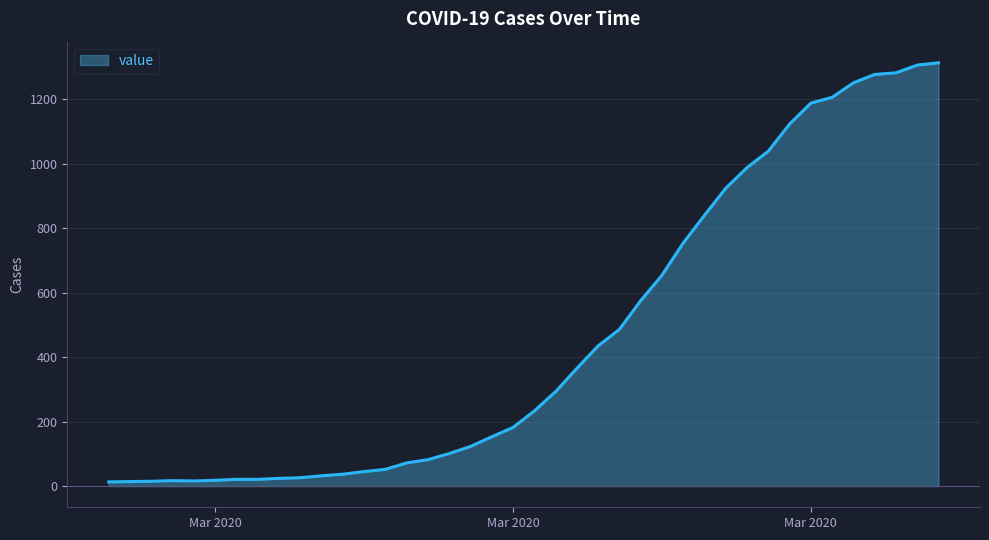

What is the greatest value displayed?

1313